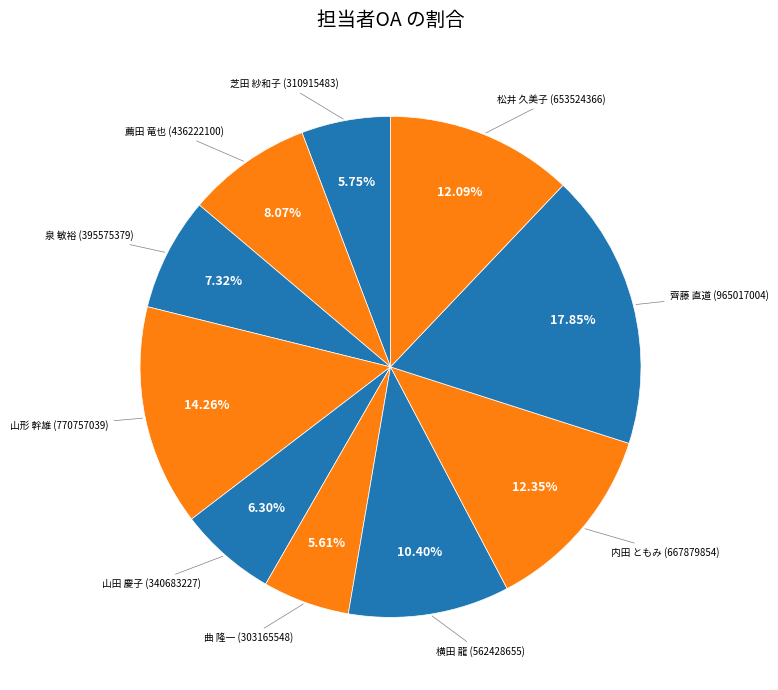

What is the smallest slice in the pie chart?

曲 隆一